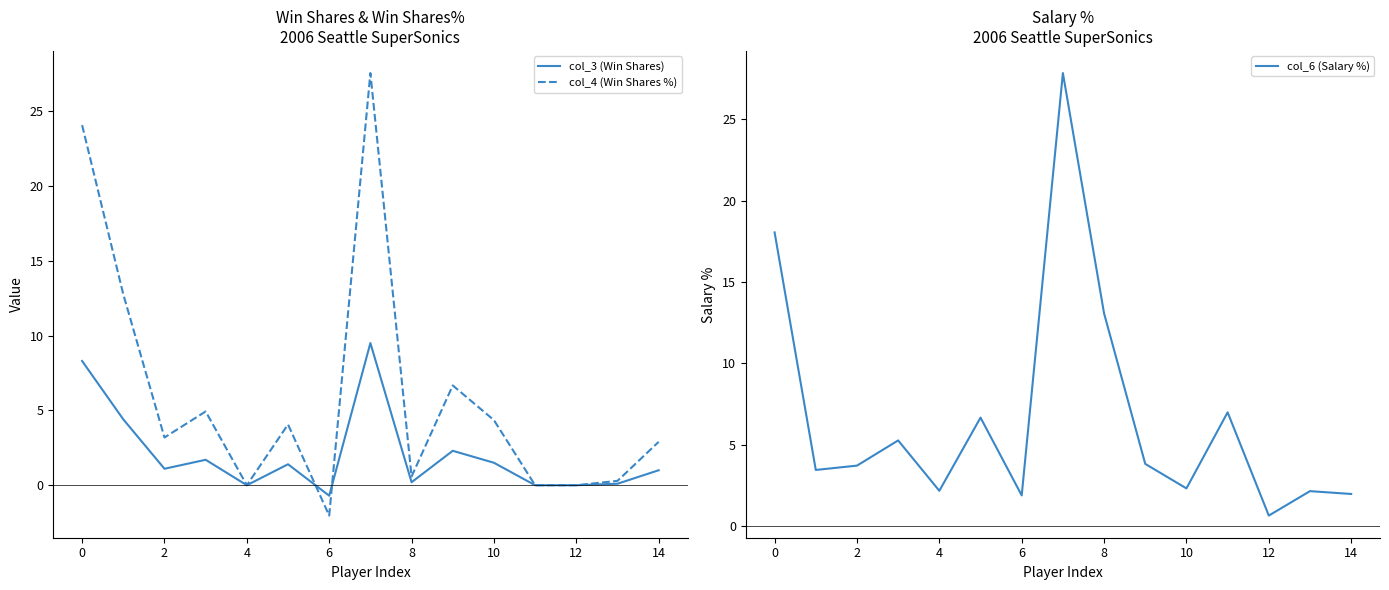

What is the lowest value of the col_6 (Salary %) series?

0.6